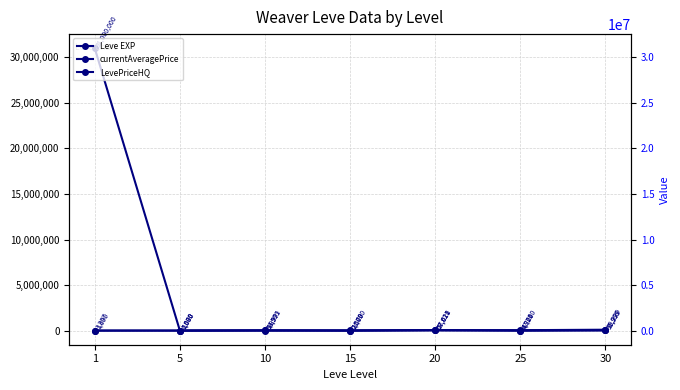

What is the total value across all series at 25?

61887